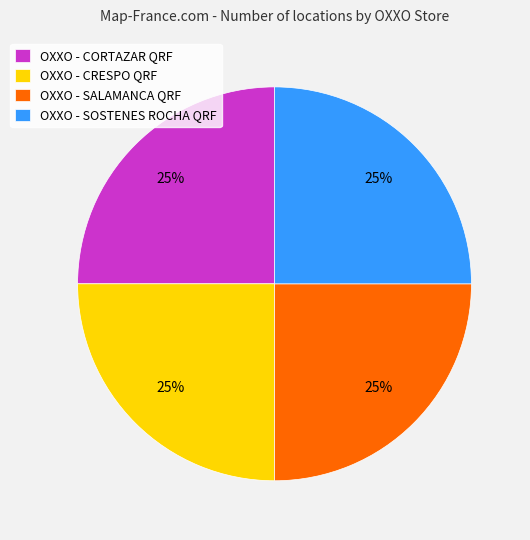

True or false: OXXO - SOSTENES ROCHA QRF accounts for 13% of the total.

False